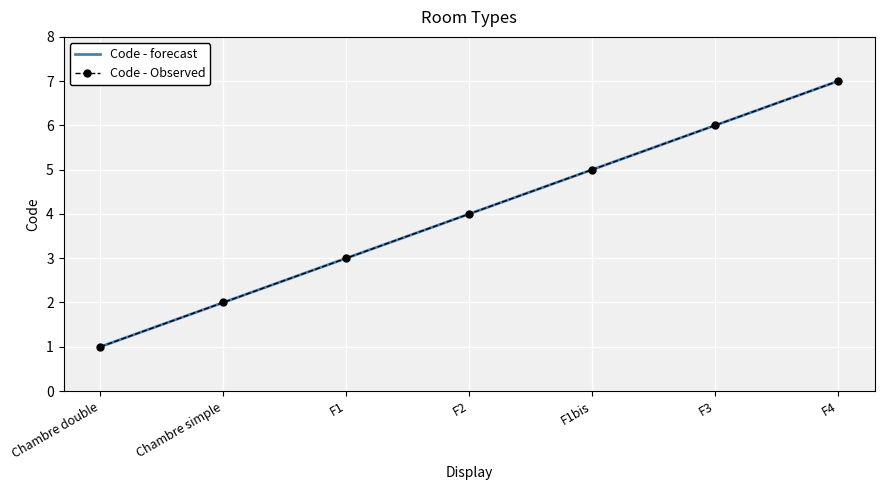

What is the highest value of the Code - forecast series?

7